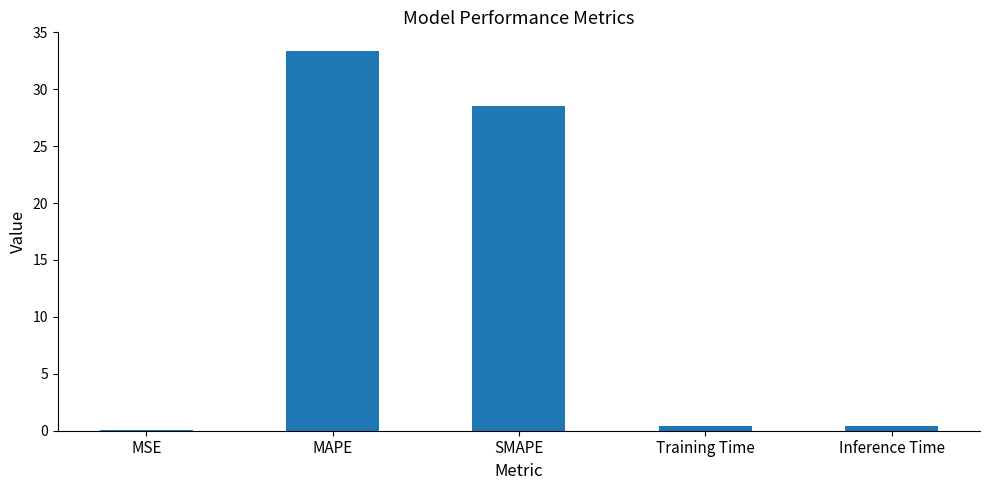

Are the bars horizontal?

No